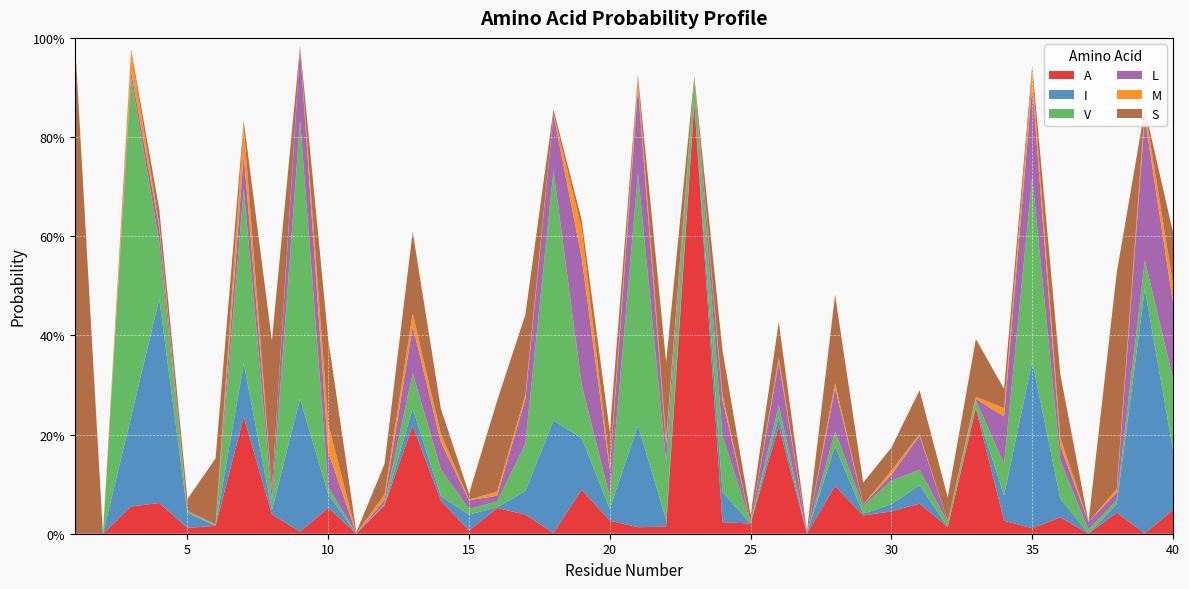

Reading left to right, transcribe all the data shown in this chart.

A: 1=0.0	2=0.0	3=0.1	4=0.1	5=0.0	6=0.0	7=0.2	8=0.0	9=0.0	10=0.1	11=0.0	12=0.1	13=0.2	14=0.1	15=0.0	16=0.1	17=0.0	18=0.0	19=0.1	20=0.0	21=0.0	22=0.0	23=0.9	24=0.0	25=0.0	26=0.2	27=0.0	28=0.1	29=0.0	30=0.0	31=0.1	32=0.0	33=0.3	34=0.0	35=0.0	36=0.0	37=0.0	38=0.0	39=0.0	40=0.0
I: 1=0.0	2=0.0	3=0.2	4=0.4	5=0.0	6=0.0	7=0.1	8=0.0	9=0.3	10=0.0	11=0.0	12=0.0	13=0.0	14=0.0	15=0.0	16=0.0	17=0.0	18=0.2	19=0.1	20=0.0	21=0.2	22=0.0	23=0.0	24=0.1	25=0.0	26=0.0	27=0.0	28=0.1	29=0.0	30=0.0	31=0.0	32=0.0	33=0.0	34=0.1	35=0.3	36=0.0	37=0.0	38=0.0	39=0.5	40=0.1
V: 1=0.0	2=0.0	3=0.7	4=0.1	5=0.0	6=0.0	7=0.4	8=0.0	9=0.6	10=0.0	11=0.0	12=0.0	13=0.1	14=0.1	15=0.0	16=0.0	17=0.1	18=0.5	19=0.1	20=0.0	21=0.5	22=0.1	23=0.0	24=0.1	25=0.0	26=0.0	27=0.0	28=0.0	29=0.0	30=0.0	31=0.0	32=0.0	33=0.0	34=0.1	35=0.4	36=0.1	37=0.0	38=0.0	39=0.1	40=0.1
L: 1=0.0	2=0.0	3=0.0	4=0.0	5=0.0	6=0.0	7=0.1	8=0.0	9=0.1	10=0.1	11=0.0	12=0.0	13=0.1	14=0.1	15=0.0	16=0.0	17=0.1	18=0.1	19=0.3	20=0.1	21=0.2	22=0.0	23=0.0	24=0.1	25=0.0	26=0.1	27=0.0	28=0.1	29=0.0	30=0.0	31=0.1	32=0.0	33=0.0	34=0.1	35=0.2	36=0.0	37=0.0	38=0.0	39=0.3	40=0.2
M: 1=0.0	2=0.0	3=0.0	4=0.0	5=0.0	6=0.0	7=0.1	8=0.0	9=0.0	10=0.1	11=0.0	12=0.0	13=0.0	14=0.0	15=0.0	16=0.0	17=0.0	18=0.0	19=0.1	20=0.0	21=0.0	22=0.0	23=0.0	24=0.0	25=0.0	26=0.0	27=0.0	28=0.0	29=0.0	30=0.0	31=0.0	32=0.0	33=0.0	34=0.0	35=0.0	36=0.0	37=0.0	38=0.0	39=0.0	40=0.0
S: 1=1.0	2=0.0	3=0.0	4=0.0	5=0.0	6=0.1	7=0.0	8=0.3	9=0.0	10=0.2	11=0.0	12=0.1	13=0.2	14=0.1	15=0.0	16=0.2	17=0.2	18=0.0	19=0.0	20=0.1	21=0.0	22=0.2	23=0.0	24=0.1	25=0.0	26=0.1	27=0.0	28=0.2	29=0.0	30=0.0	31=0.1	32=0.0	33=0.1	34=0.0	35=0.0	36=0.1	37=0.0	38=0.4	39=0.0	40=0.1